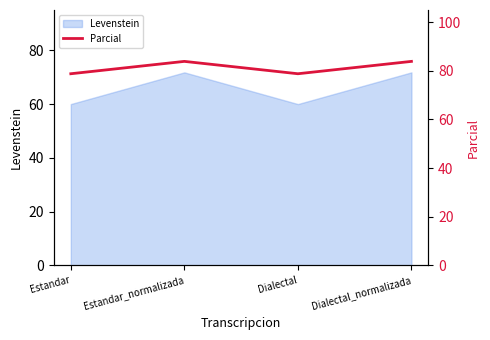

Between Estandar and Estandar_normalizada, which is larger?

Estandar_normalizada